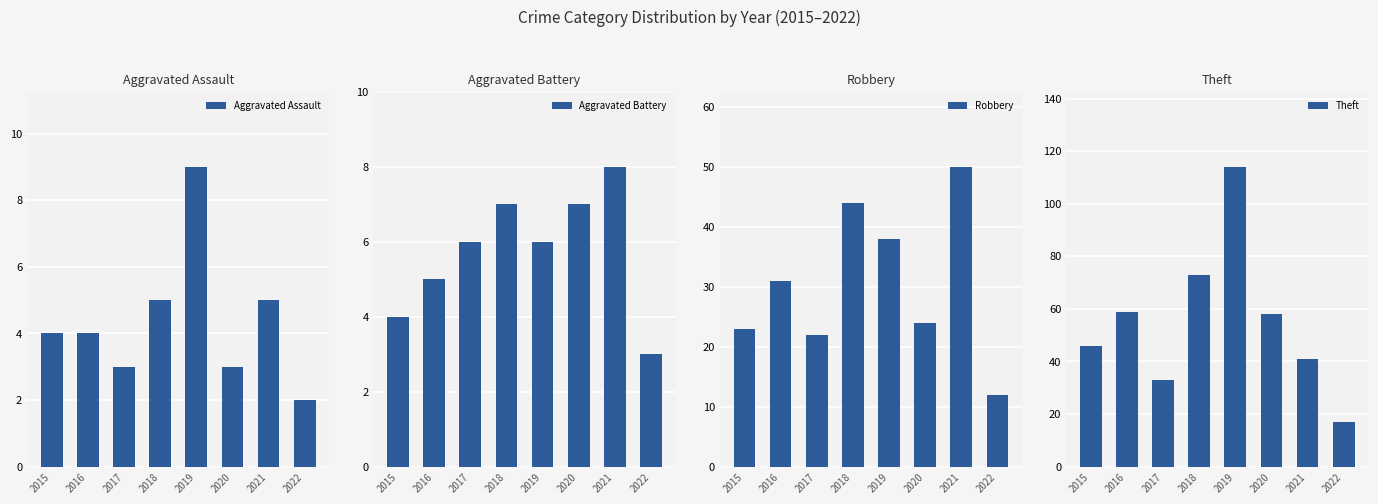

Does the chart contain stacked bars?

No